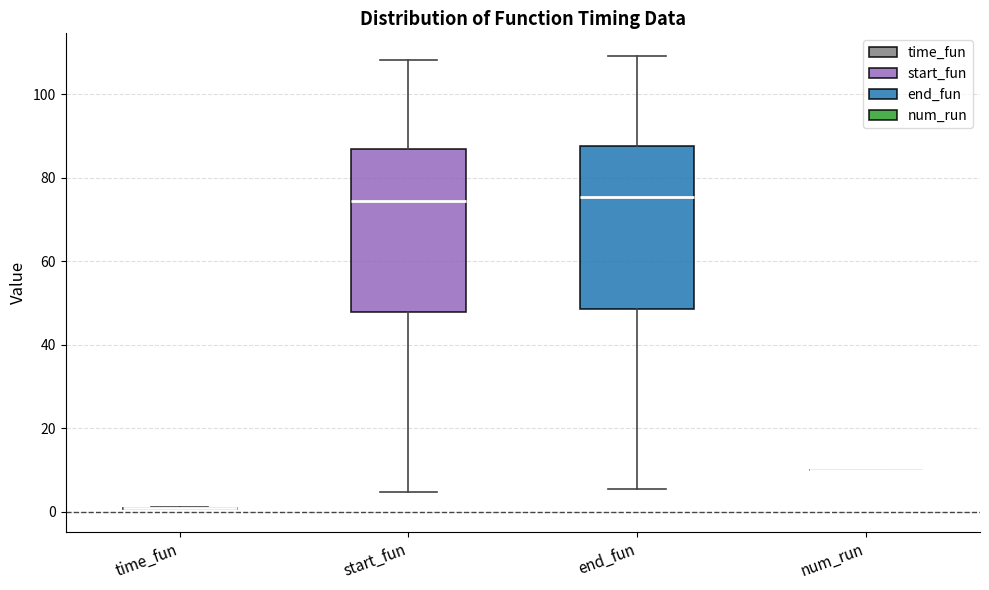

Reading left to right, transcribe this box plot: for each box, give where its median line is, the range the box spans, and where its two whiskers end, as read against the y-axis. The values are not printed on the chart, so give them approximately, as read against the axis.

time_fun: box collapsed to a line at 0, whiskers 0 to 2
start_fun: median 74, box 48 to 86, whiskers 4 to 108
end_fun: median 76, box 48 to 88, whiskers 6 to 110
num_run: box collapsed to a line at 10, whiskers 10 to 10